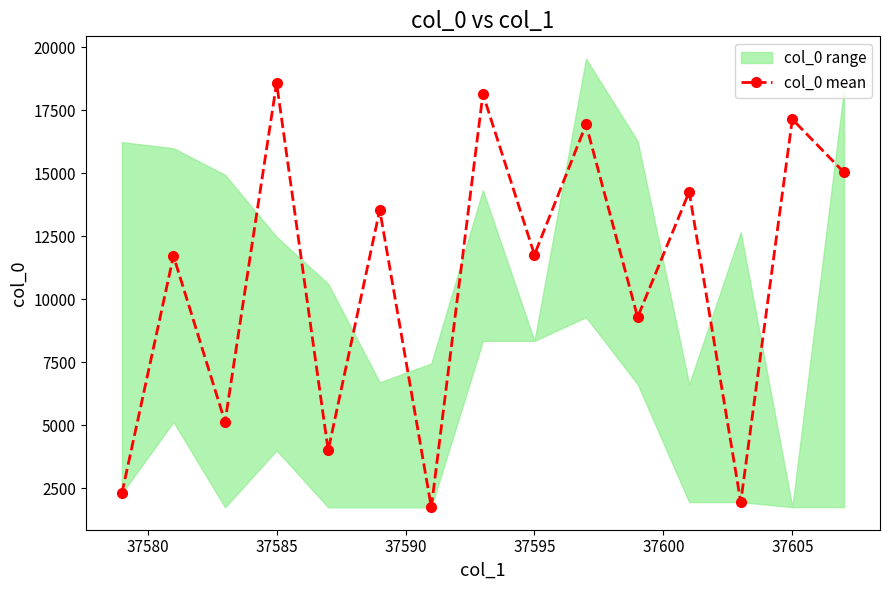

What is the highest value of the col_0 mean series?

18578